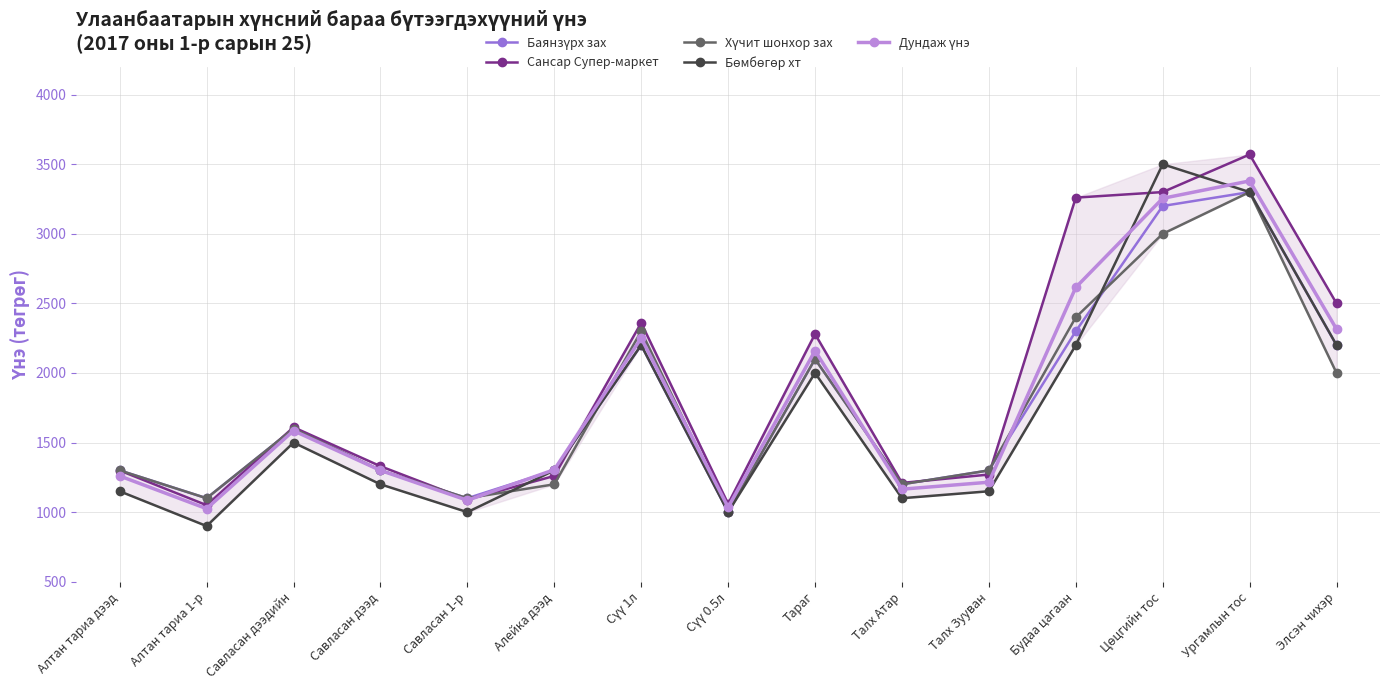

Between Алтан тариа 1-р and Элсэн чихэр, which series saw the biggest shift?

Сансар Супер-маркет